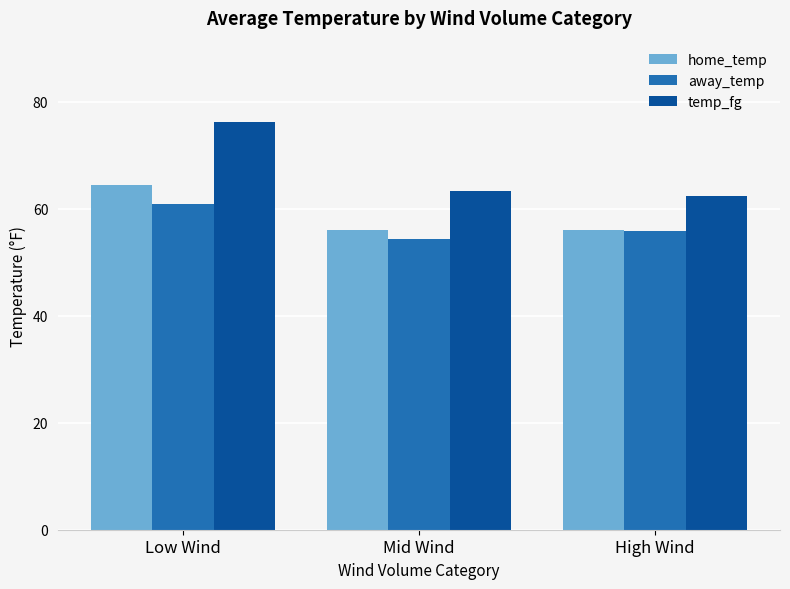

Is it true that temp_fg equals 76.2 at Low Wind?

True